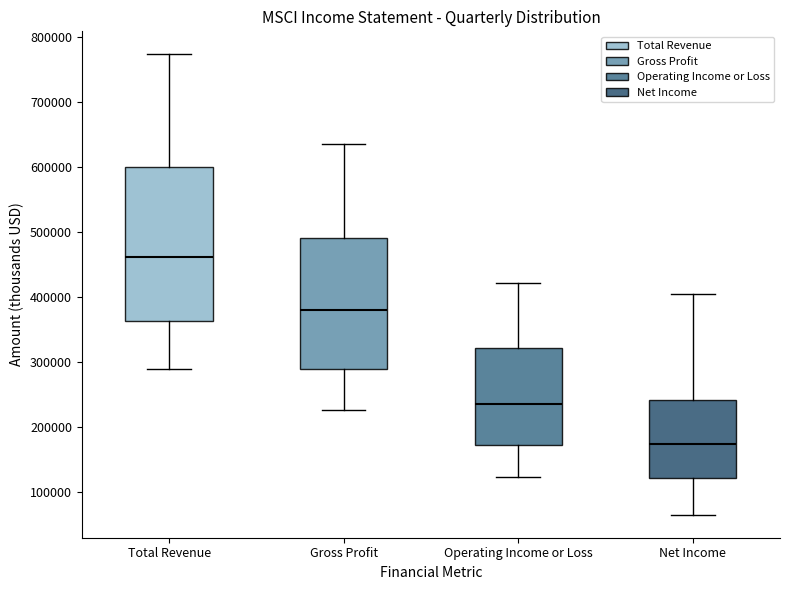

Where does the upper whisker of the box for Operating Income or Loss end on the y-axis? The values are not printed on the chart, so give them approximately, as read against the axis.

420000